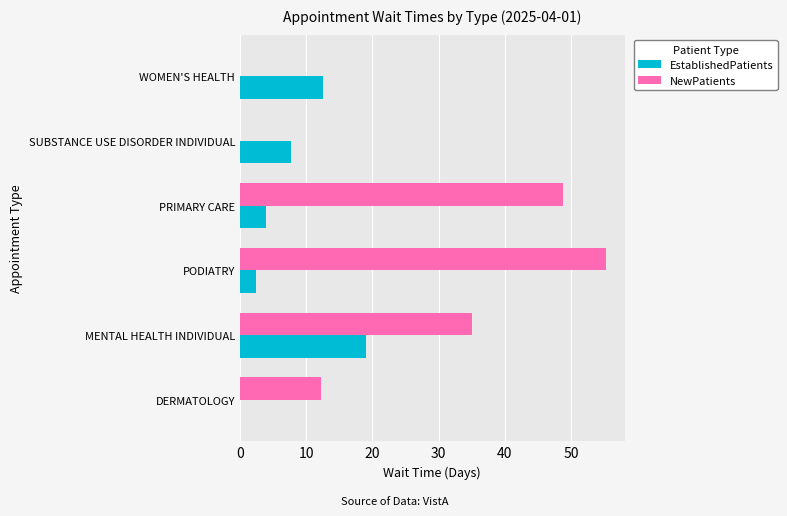

Which series has the largest range (max minus min)?

NewPatients